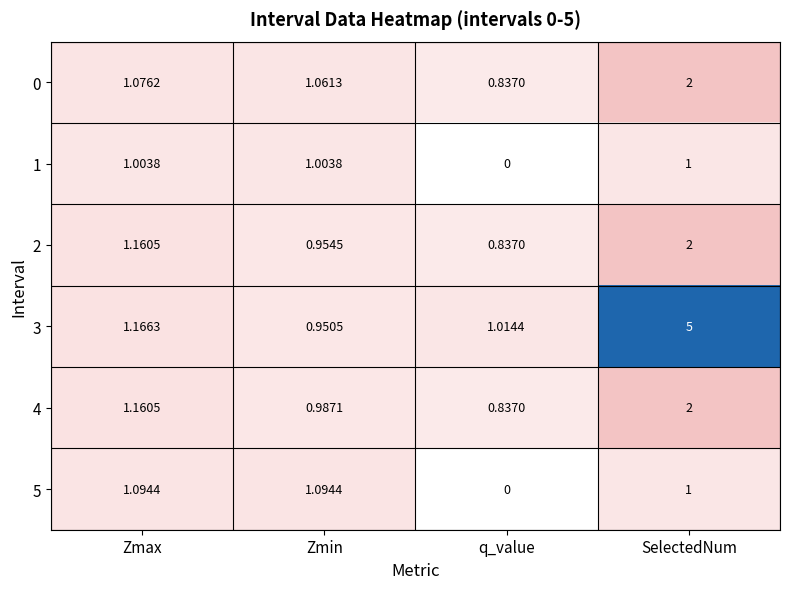

Where is 5 nearest to the value 0?

q_value